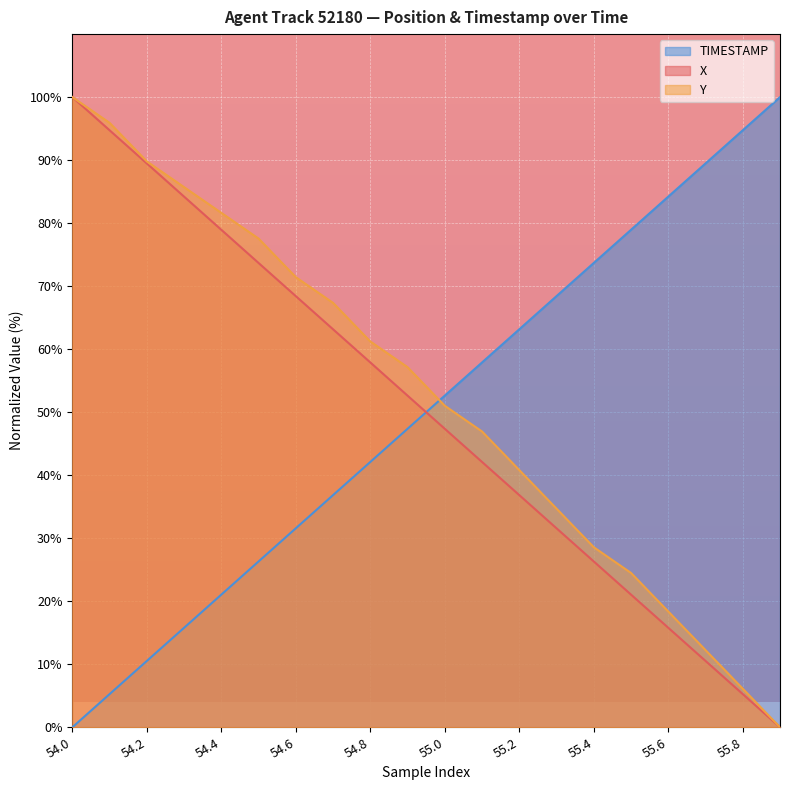

What is the difference between the TIMESTAMP values at 55.2 and 55.3?

5.3